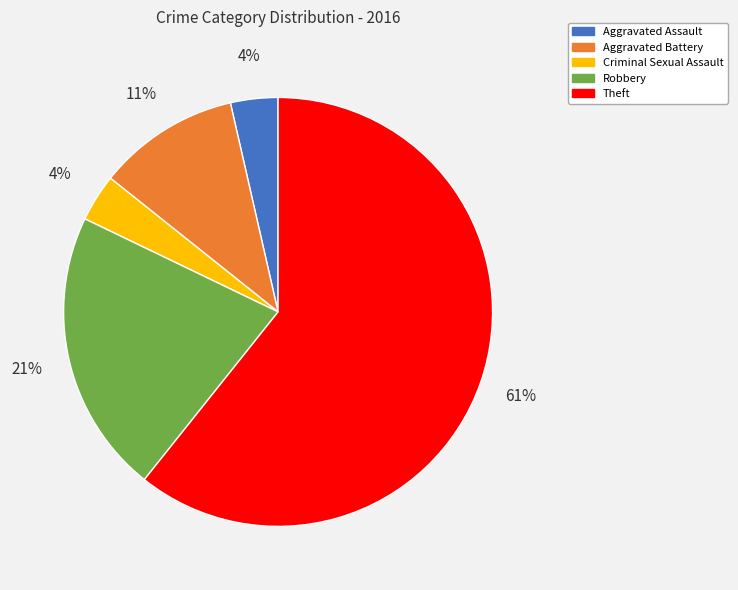

How many slices are in this pie chart?

5